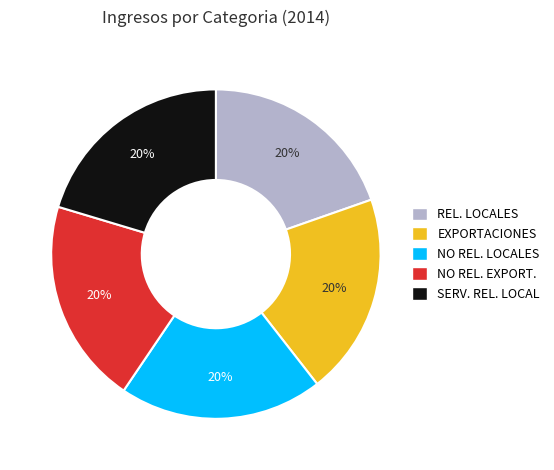

Does any single category account for the majority?

No